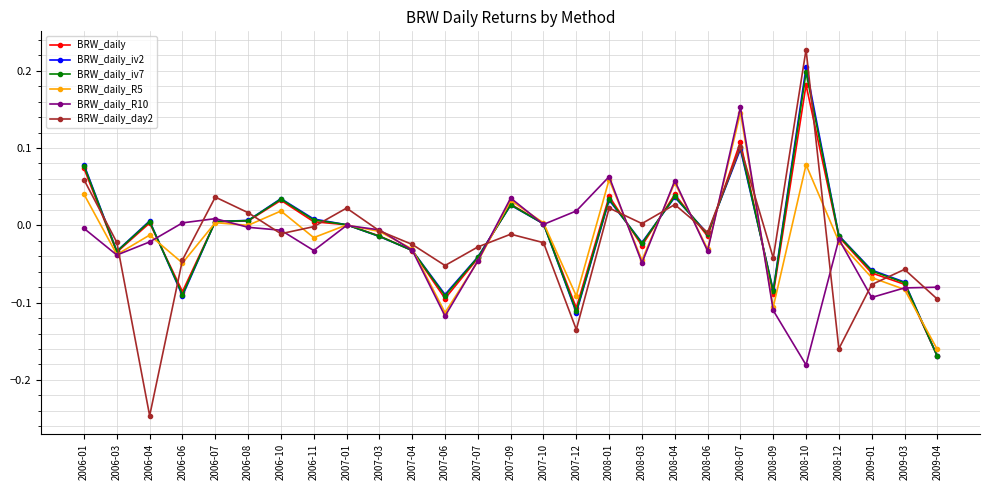

Which series changed the most between 2008-09 and 2009-03?

BRW_daily_R10